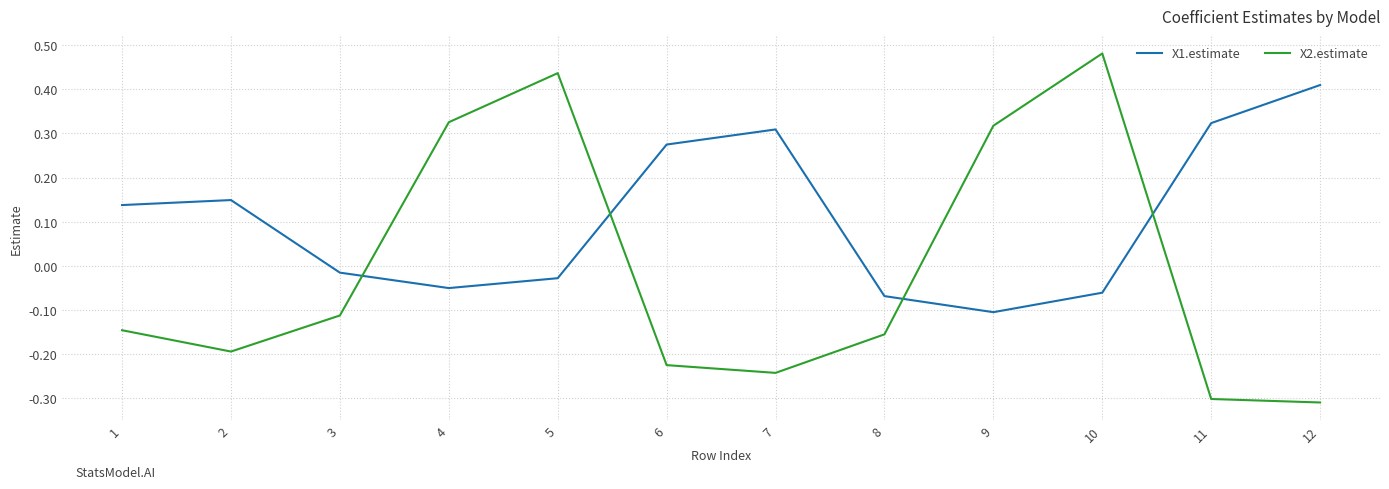

Count the X2.estimate values in the range 0 to 1.

4